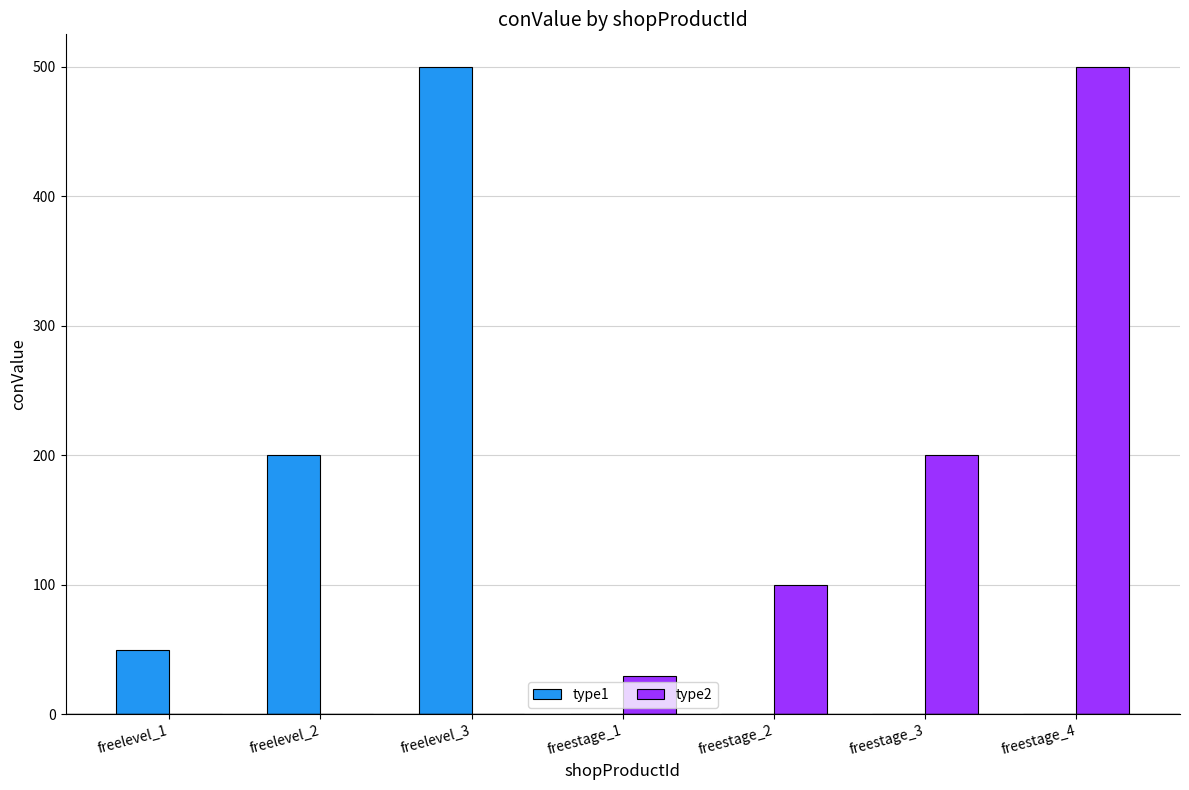

Is the value of type2 at freestage_3 greater than the value of type1 at freelevel_3?

No